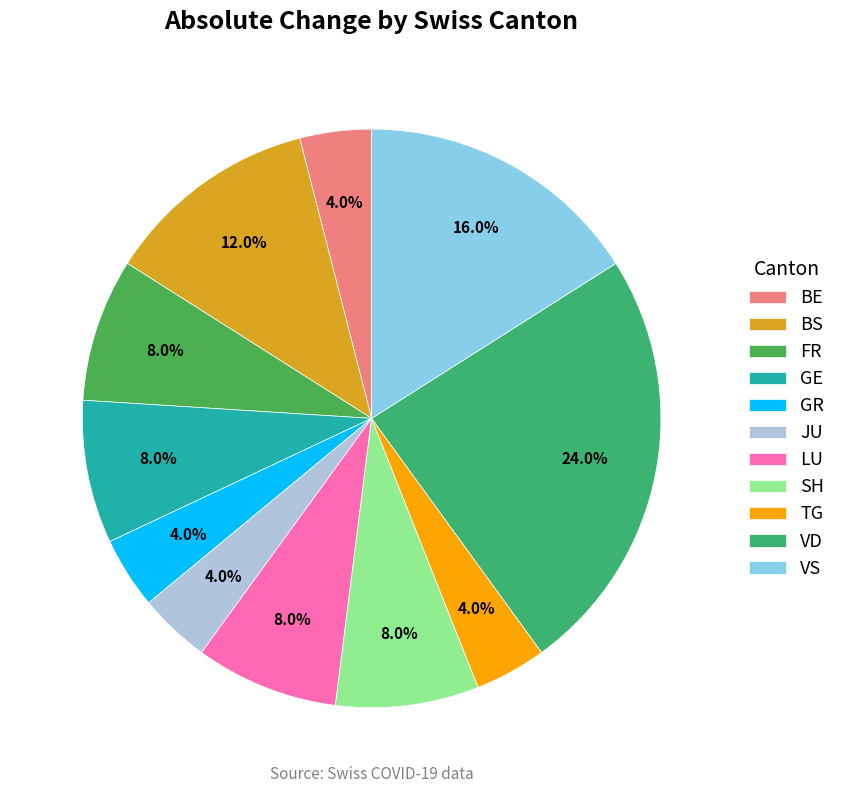

To the nearest percent, what percentage of the pie is LU?

8%